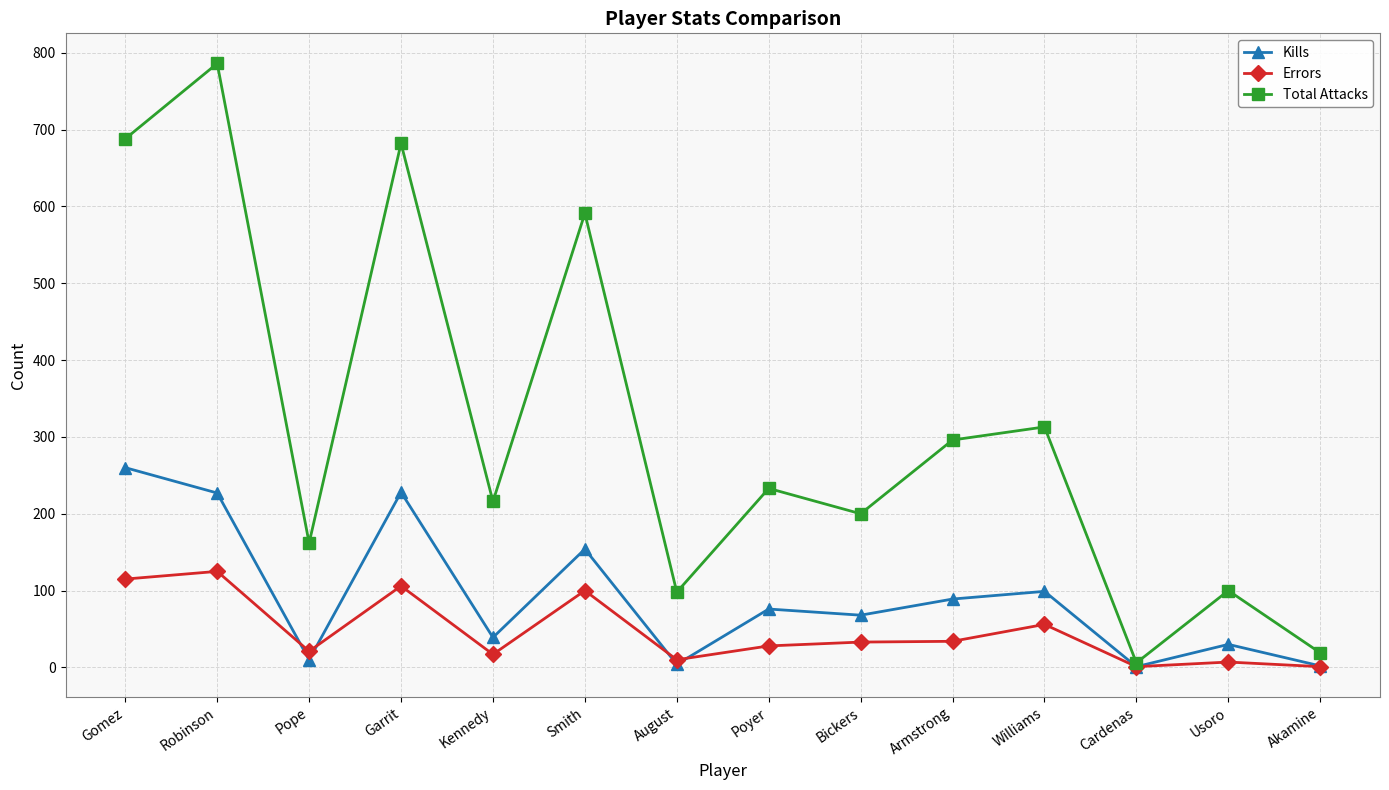

Is it true that Errors equals 58 at Robinson?

False